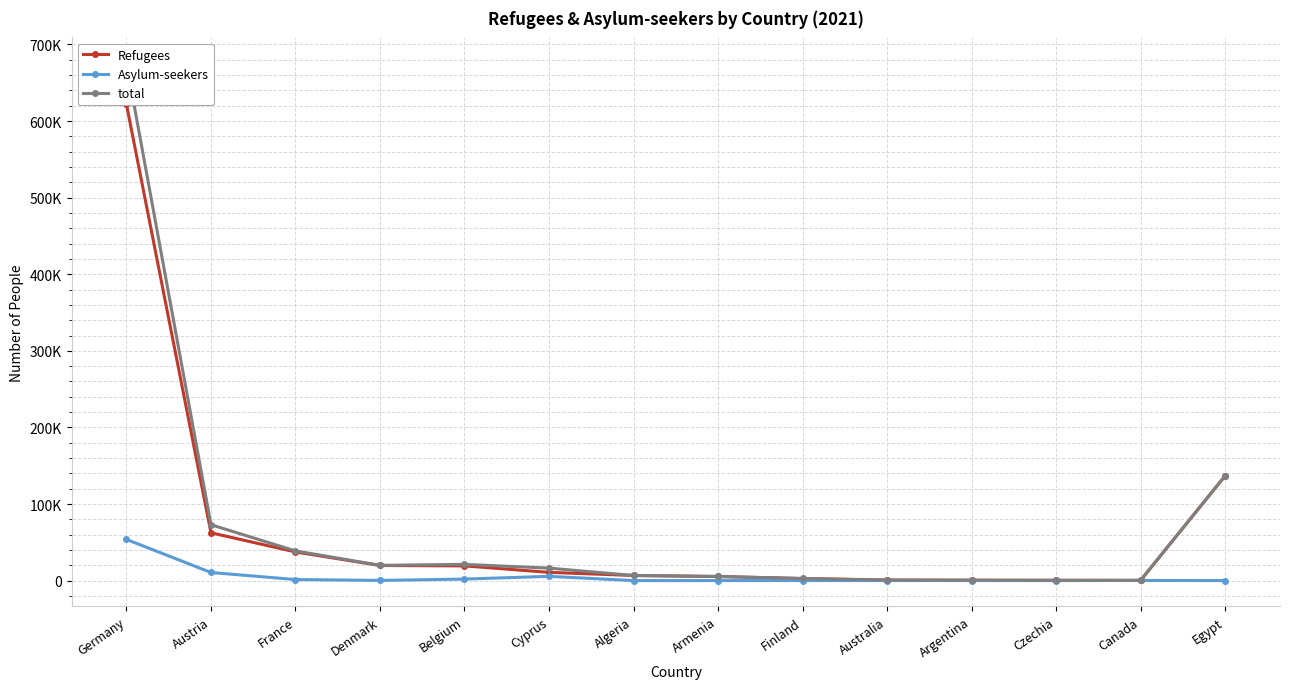

Reading left to right, extract all data points from this chart.

Refugees: Germany=621740	Austria=62408	France=37375	Denmark=19706	Belgium=19188	Cyprus=10735	Algeria=6659	Armenia=5335	Finland=2660	Australia=640	Argentina=433	Czechia=358	Canada=190	Egypt=136727
Asylum-seekers: Germany=53750	Austria=10558	France=1369	Denmark=222	Belgium=1980	Cyprus=5545	Algeria=0	Armenia=8	Finland=66	Australia=53	Argentina=98	Czechia=0	Canada=164	Egypt=0
total: Germany=675490	Austria=72966	France=38744	Denmark=19928	Belgium=21168	Cyprus=16280	Algeria=6659	Armenia=5343	Finland=2726	Australia=693	Argentina=531	Czechia=358	Canada=354	Egypt=136727